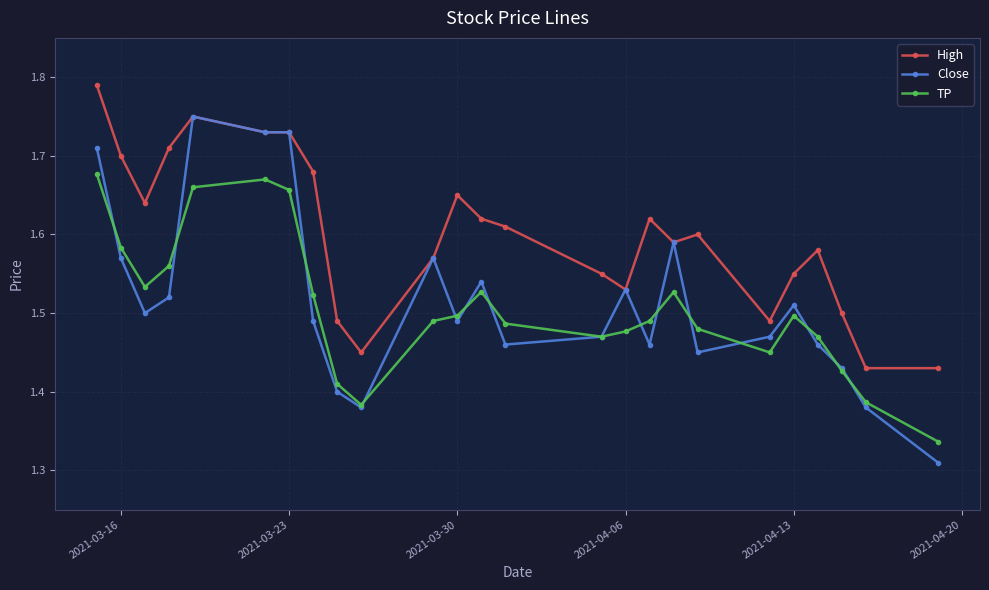

True or false: High has more than 0 points higher than both neighbors.

True